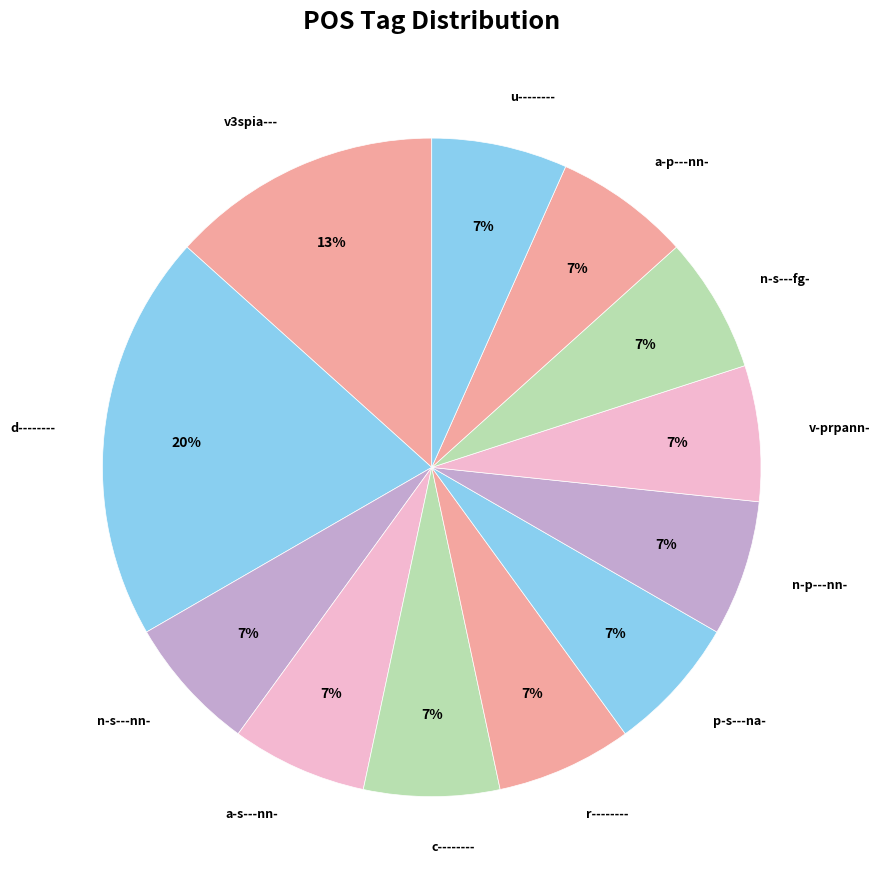

Count the number of slices in the pie.

12